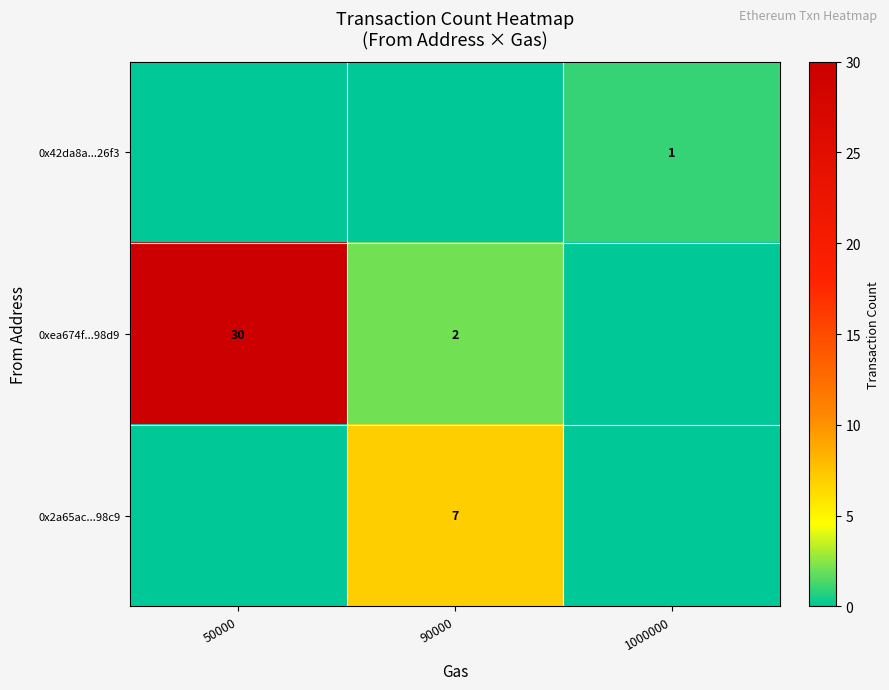

Which series changed the most between 90000 and 1000000?

row_2